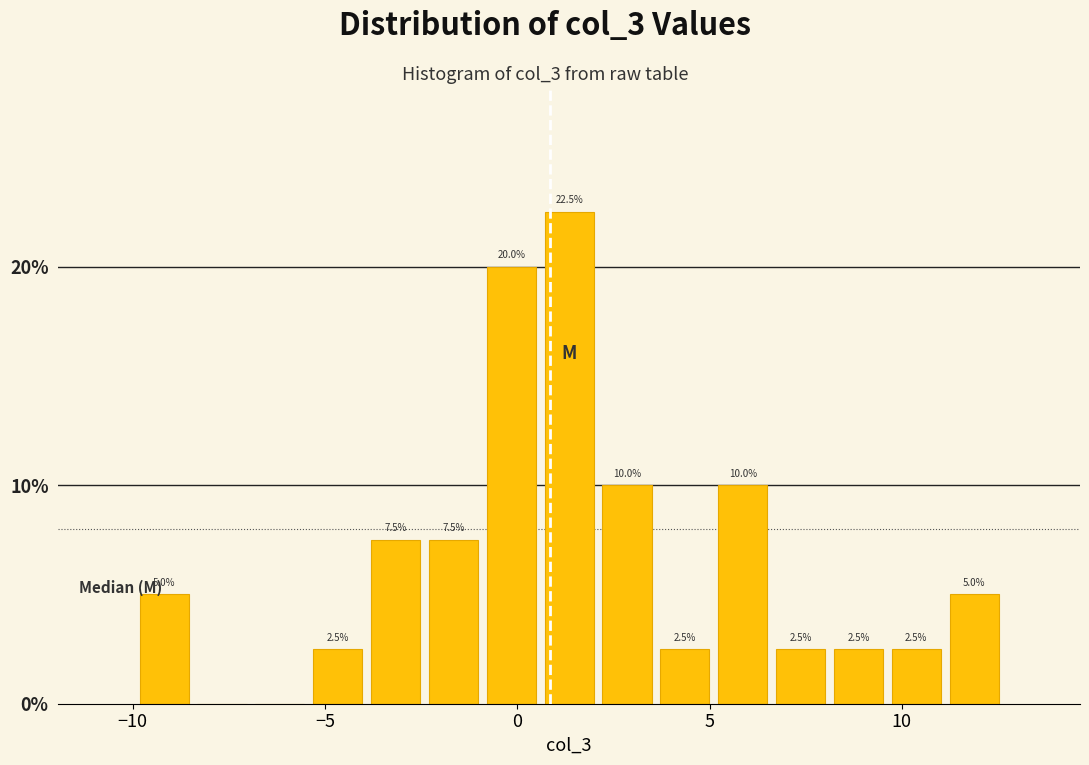

Around what value on the x-axis is the tallest bar? Give the approximate position of its centre, as read against the axis.

1.5